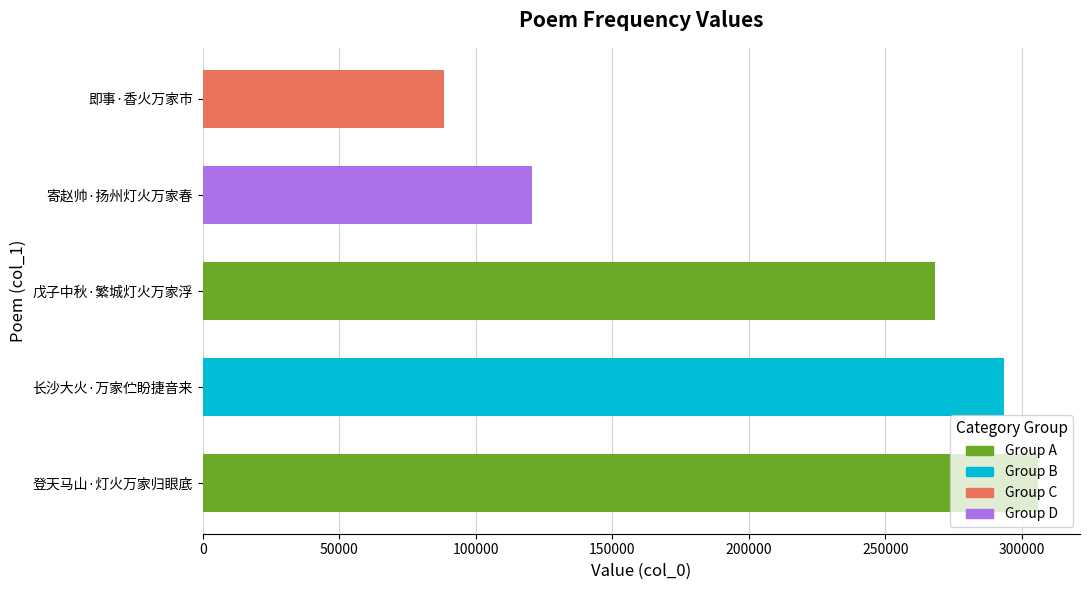

What is the difference between the maximum and second lowest values?

185343